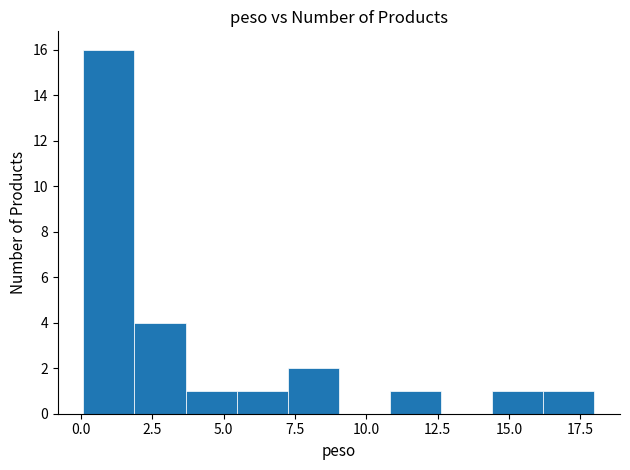

Around what value on the x-axis is the tallest bar? Give the approximate position of its centre, as read against the axis.

1.0